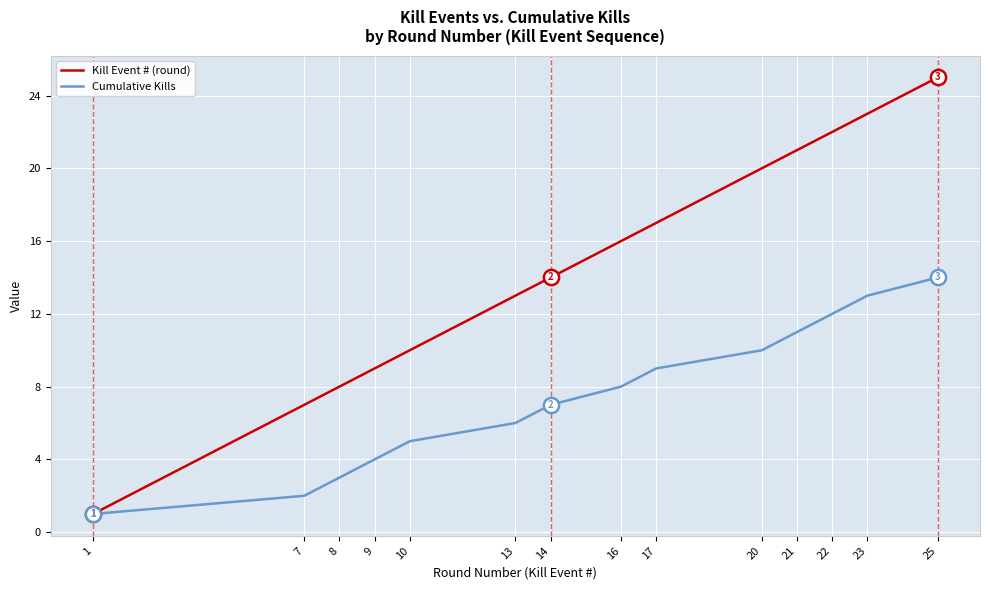

At how many categories does at least one series exceed 24?

1